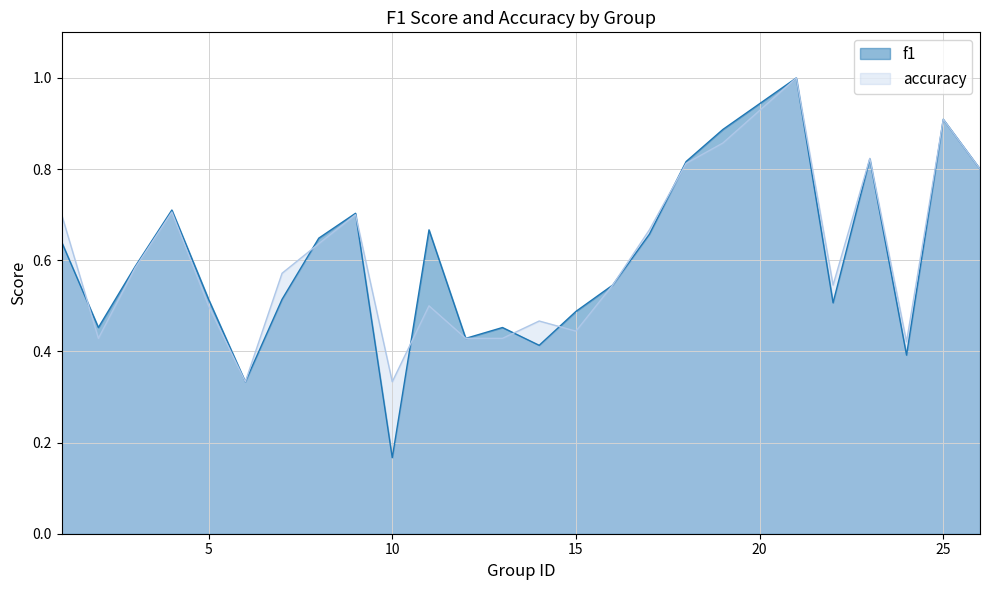

What is the sum of the f1 values at 7 and 1?

1.2